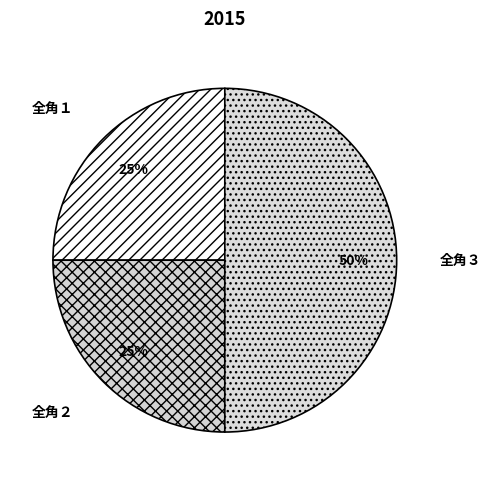

To the nearest percent, what is the difference between the 全角１ and 全角２ slice percentages?

0%